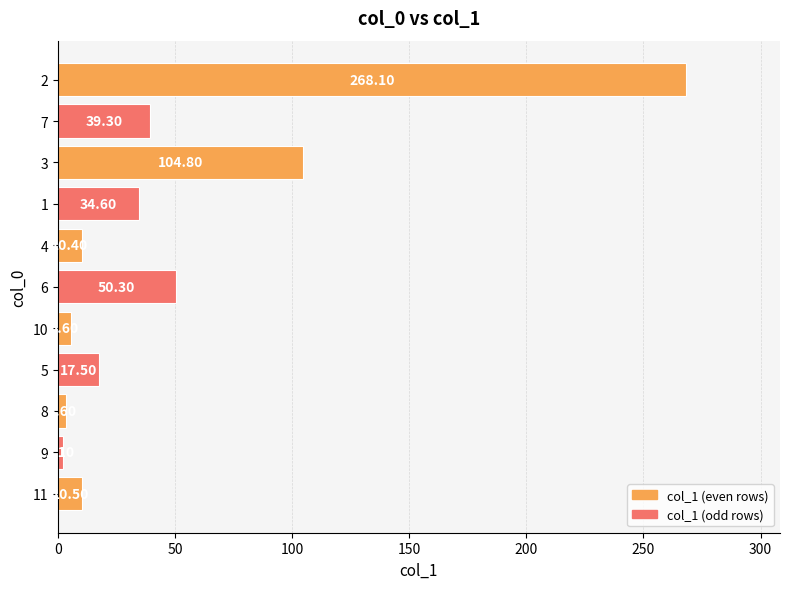

How many bars are there in total?

11